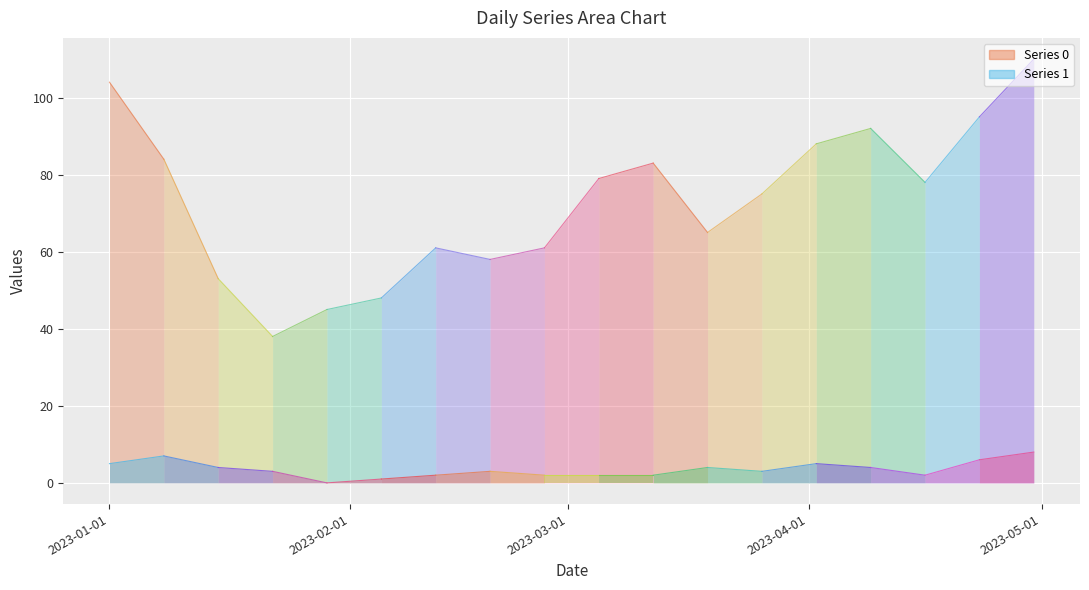

How many data points in Series 1 are above 3?

8